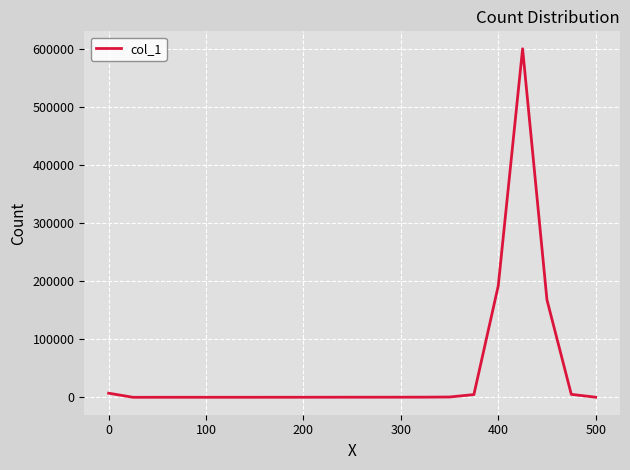

Is this an area chart (filled region under the line)?

No